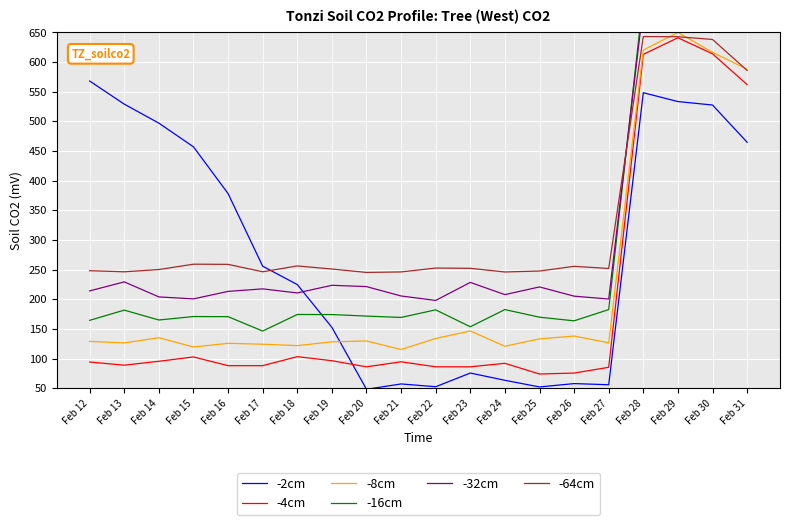

True or false: -32cm and -4cm intersect in this chart.

False